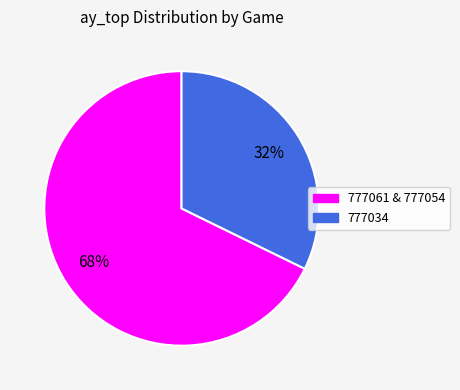

To the nearest percent, what is the difference between the largest and smallest slice percentages?

36%